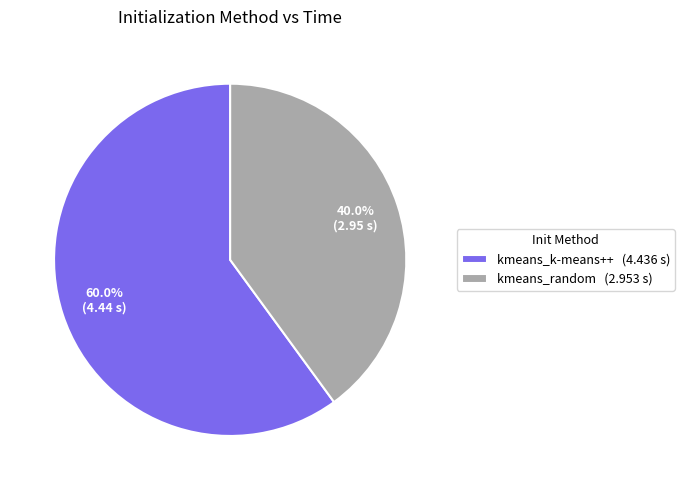

What is the majority slice?

kmeans_k-means++